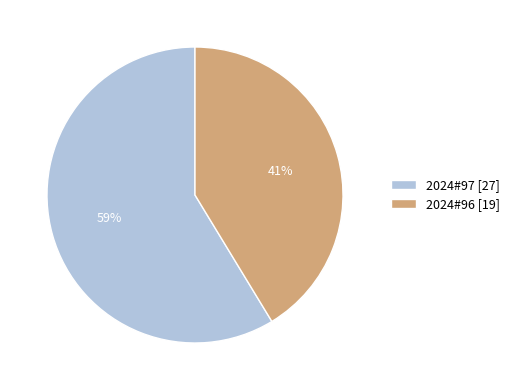

How many segments does this pie chart have?

2